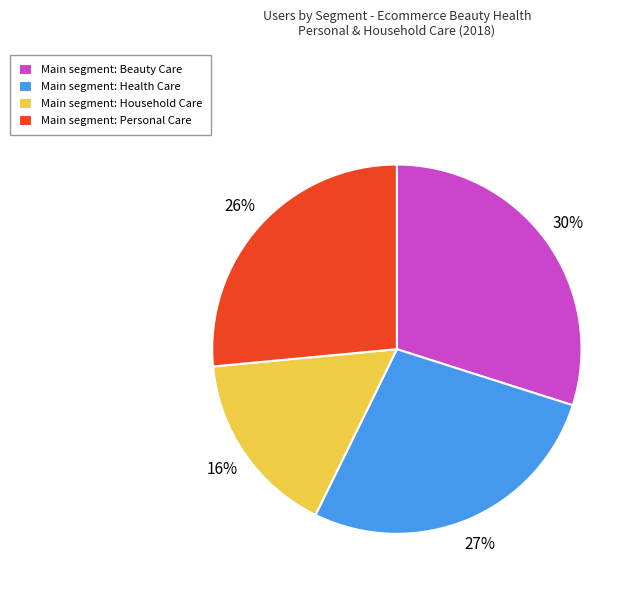

Rank the categories by value from highest to lowest.

Main segment: Beauty Care, Main segment: Health Care, Main segment: Personal Care, Main segment: Household Care